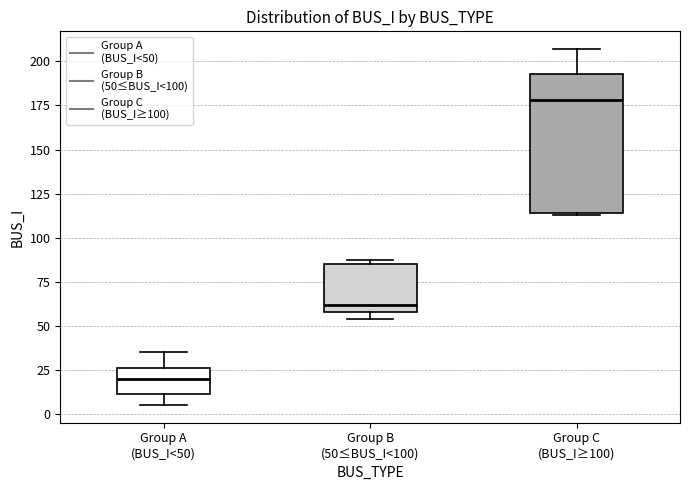

Reading left to right, transcribe this box plot: for each box, give where its median line is, the range the box spans, and where its two whiskers end, as read against the y-axis. The values are not printed on the chart, so give them approximately, as read against the axis.

Group A (BUS_I<50): median 20, box 10 to 25, whiskers 5 to 35
Group B (50≤BUS_I<100): median 60 (just above the box's lower edge), box 60 to 85, whiskers 55 to 85 (just above the box's upper edge)
Group C (BUS_I≥100): median 180, box 115 to 195, whiskers 115 to 205